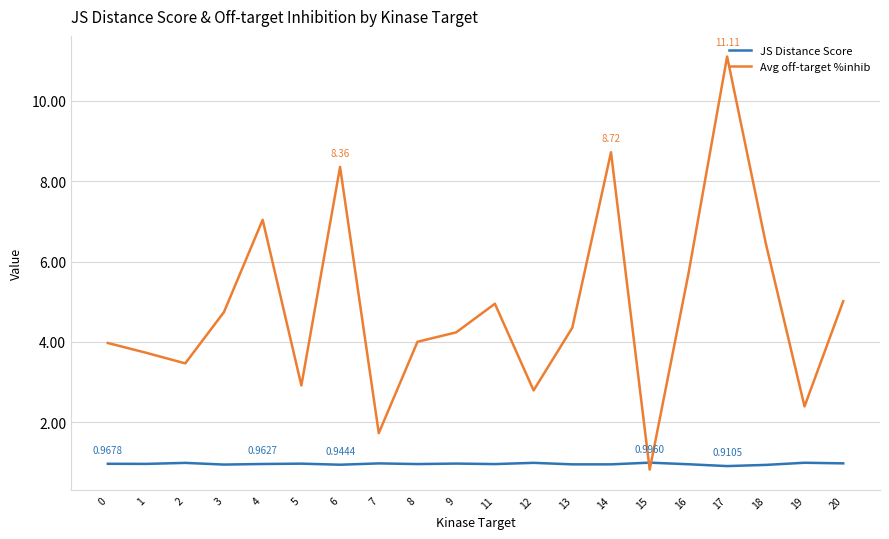

What is the total value across all series at 19?

3.4